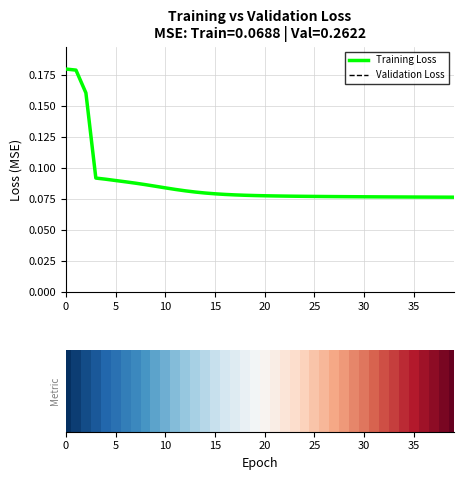

What is the label of the 16th bar from the left?

15